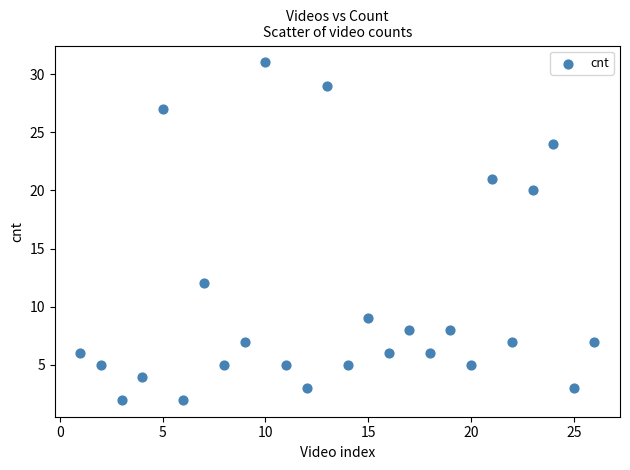

What is the range of X values (max minus min)?

25